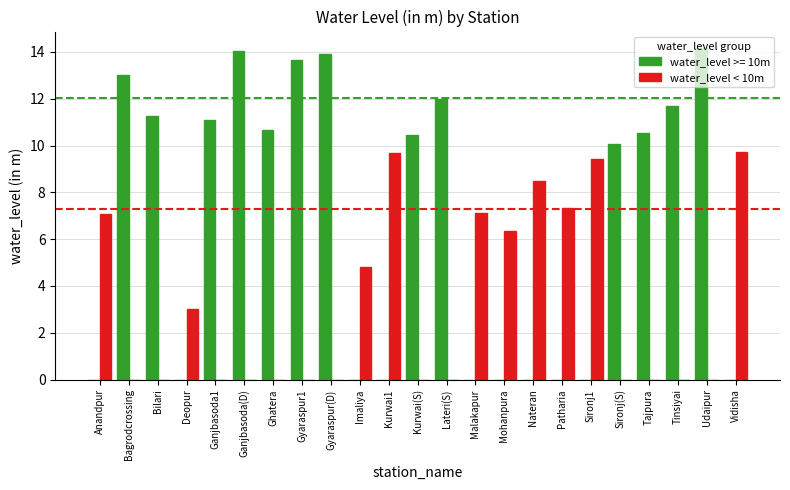

How many categories are shown in the chart?

23